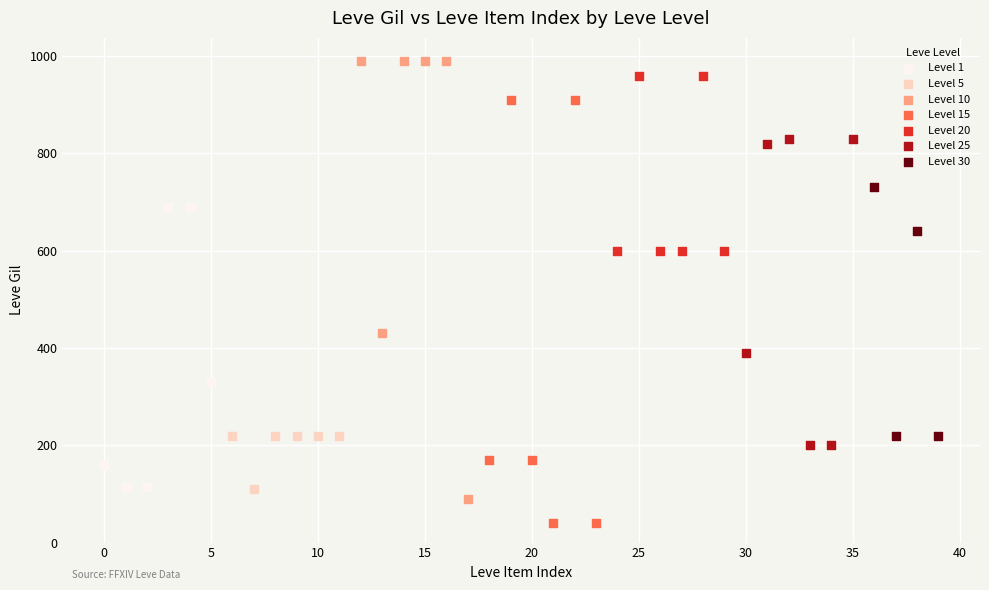

Which series reaches the minimum Y coordinate?

Level 15